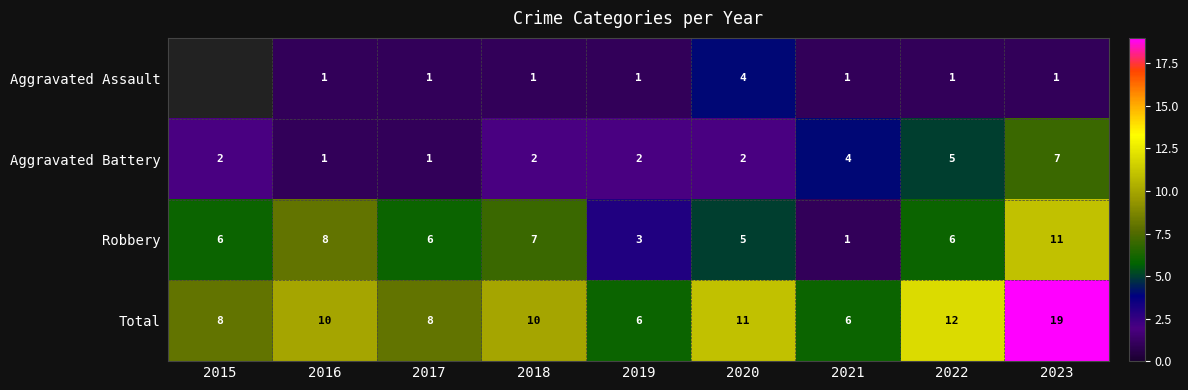

The value of Robbery at 2021 is 1. True or false?

True